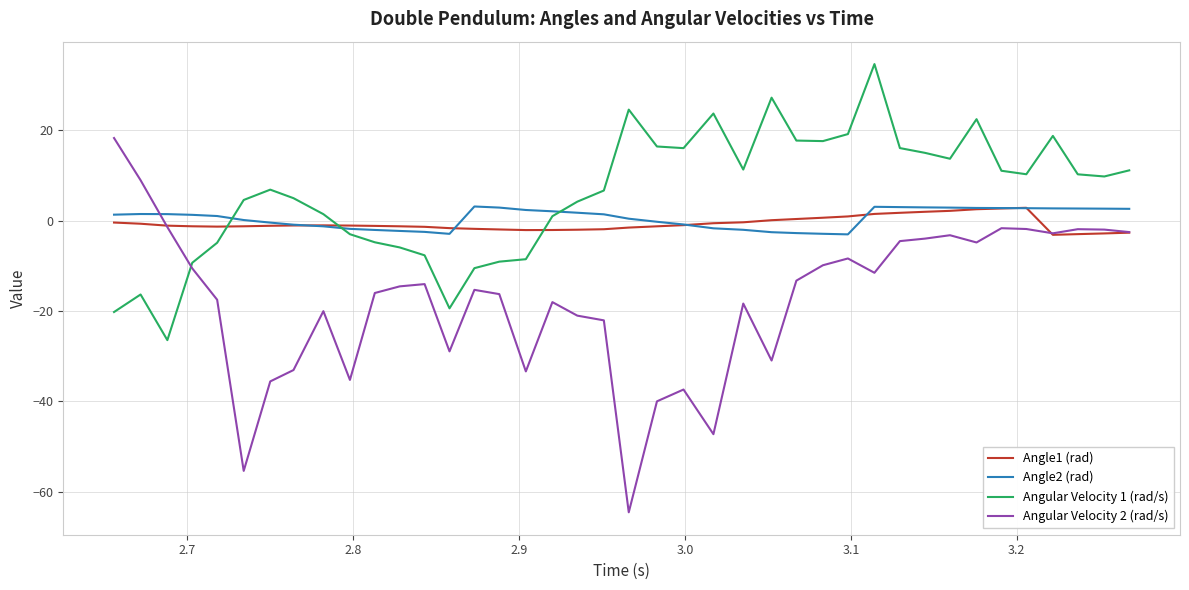

What is the minimum value shown in the chart?

-64.5